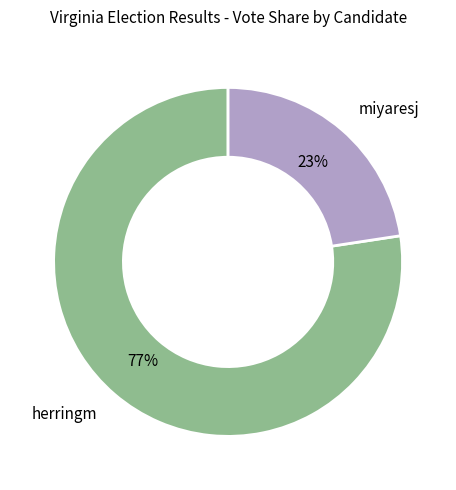

How many segments does this pie chart have?

2